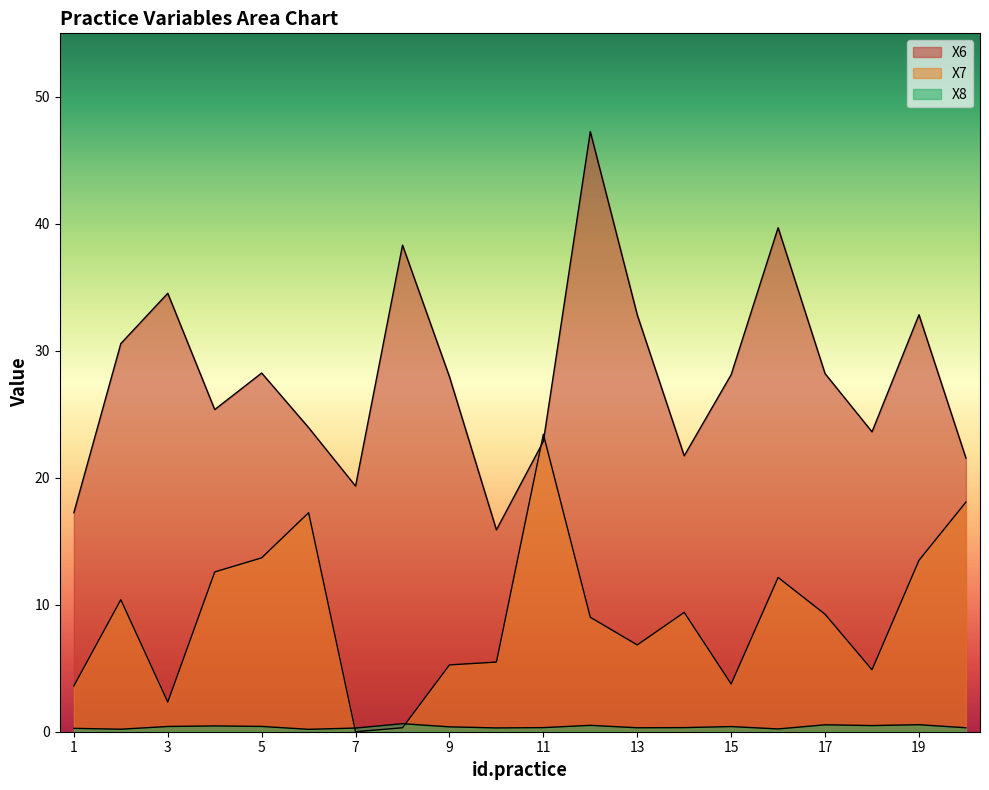

Reading right to left, transcribe all the data shown in this chart.

X6: 20=21.6	19=32.8	18=23.6	17=28.2	16=39.7	15=28.1	14=21.7	13=32.8	12=47.3	11=22.9	10=15.9	9=28.0	8=38.3	7=19.3	6=23.9	5=28.2	4=25.4	3=34.5	2=30.6	1=17.2
X7: 20=18.1	19=13.5	18=4.9	17=9.3	16=12.1	15=3.8	14=9.4	13=6.8	12=9.0	11=23.4	10=5.5	9=5.3	8=0.3	7=0.0	6=17.3	5=13.7	4=12.6	3=2.3	2=10.4	1=3.6
X8: 20=0.3	19=0.6	18=0.5	17=0.5	16=0.2	15=0.4	14=0.3	13=0.3	12=0.5	11=0.3	10=0.3	9=0.4	8=0.6	7=0.3	6=0.2	5=0.4	4=0.5	3=0.4	2=0.2	1=0.3